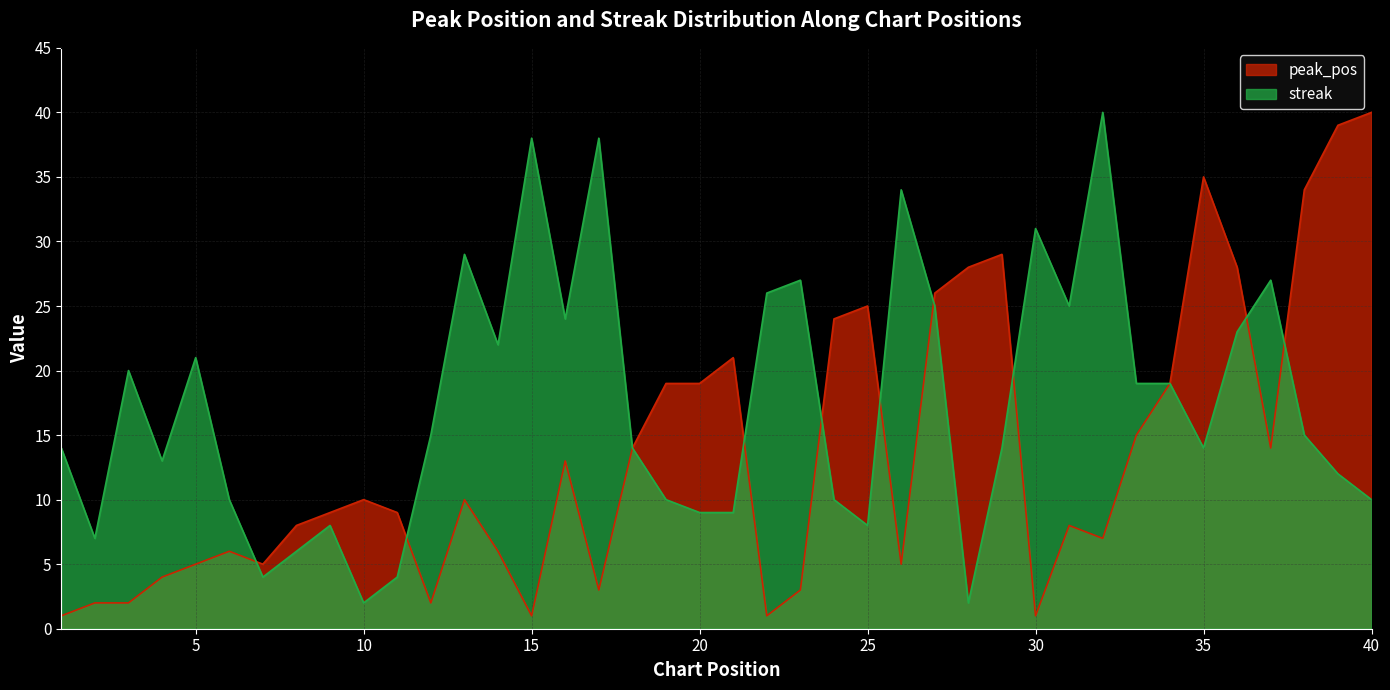

Reading left to right, list all the values displayed in this chart.

peak_pos: 1=1	2=2	3=2	4=4	5=5	6=6	7=5	8=8	9=9	10=10	11=9	12=2	13=10	14=6	15=1	16=13	17=3	18=14	19=19	20=19	21=21	22=1	23=3	24=24	25=25	26=5	27=26	28=28	29=29	30=1	31=8	32=7	33=15	34=19	35=35	36=28	37=14	38=34	39=39	40=40
streak: 1=14	2=7	3=20	4=13	5=21	6=10	7=4	8=6	9=8	10=2	11=4	12=15	13=29	14=22	15=38	16=24	17=38	18=14	19=10	20=9	21=9	22=26	23=27	24=10	25=8	26=34	27=25	28=2	29=14	30=31	31=25	32=40	33=19	34=19	35=14	36=23	37=27	38=15	39=12	40=10